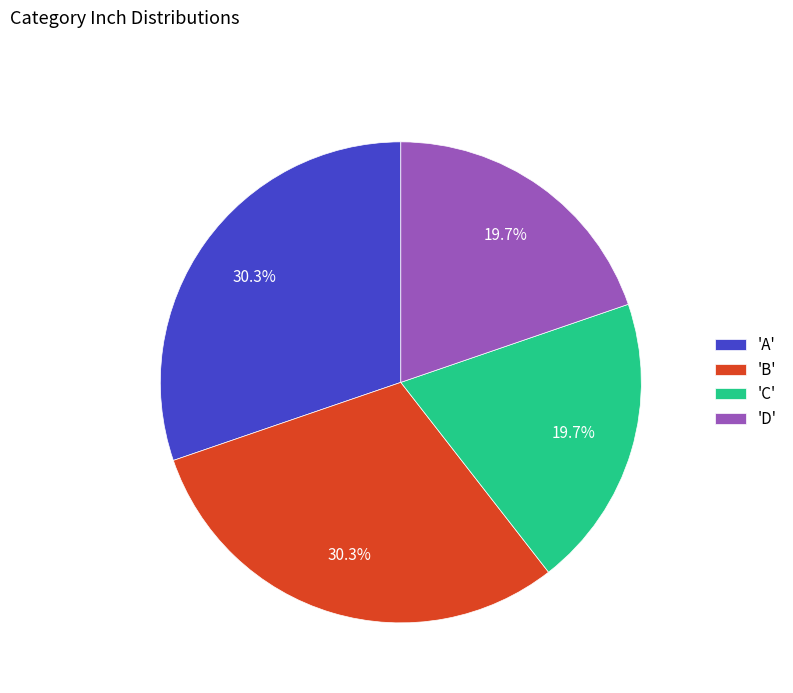

How many segments does this pie chart have?

4